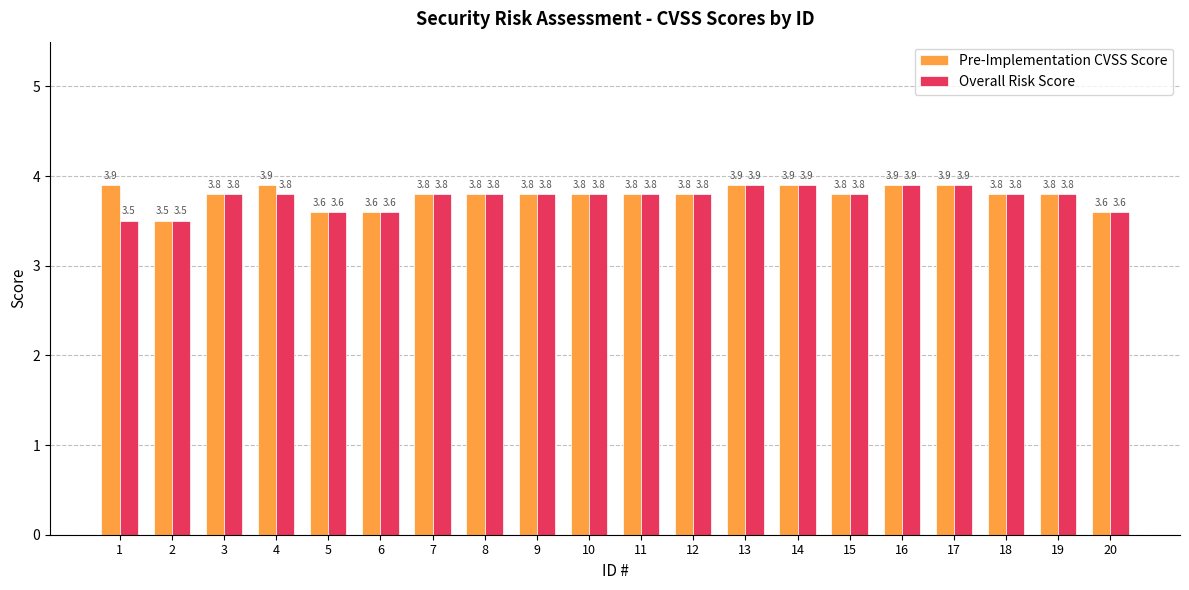

Are the bars grouped side by side (vs. stacked)?

Yes